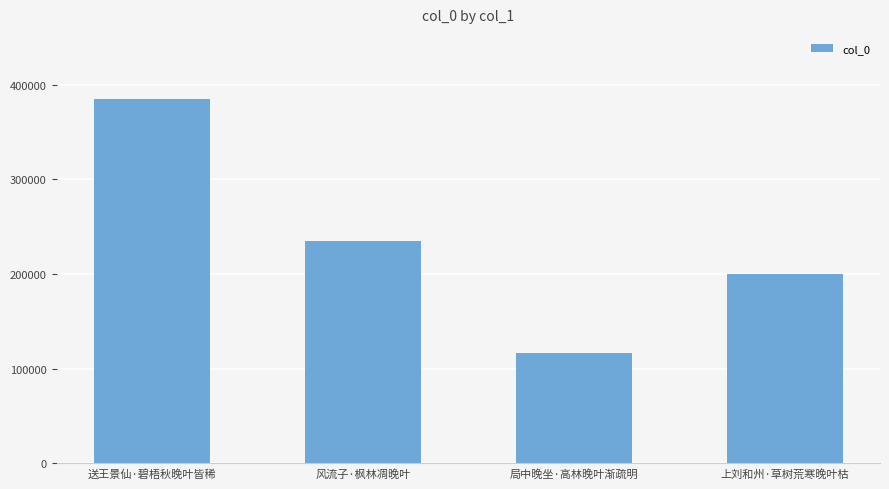

Reading left to right, list all the values displayed in this chart.

384324	234660	116495	199449